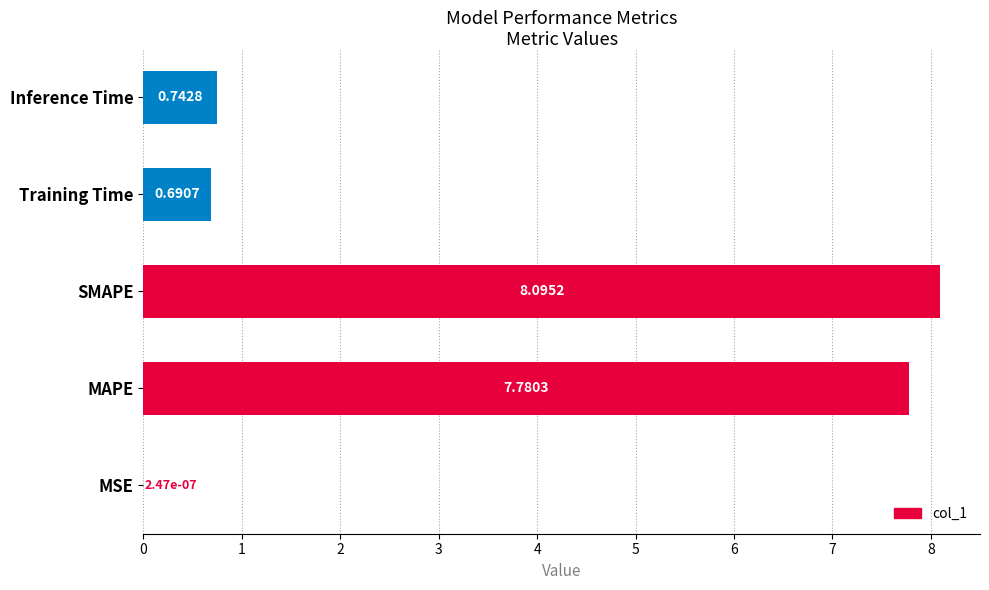

Are the bars horizontal?

Yes